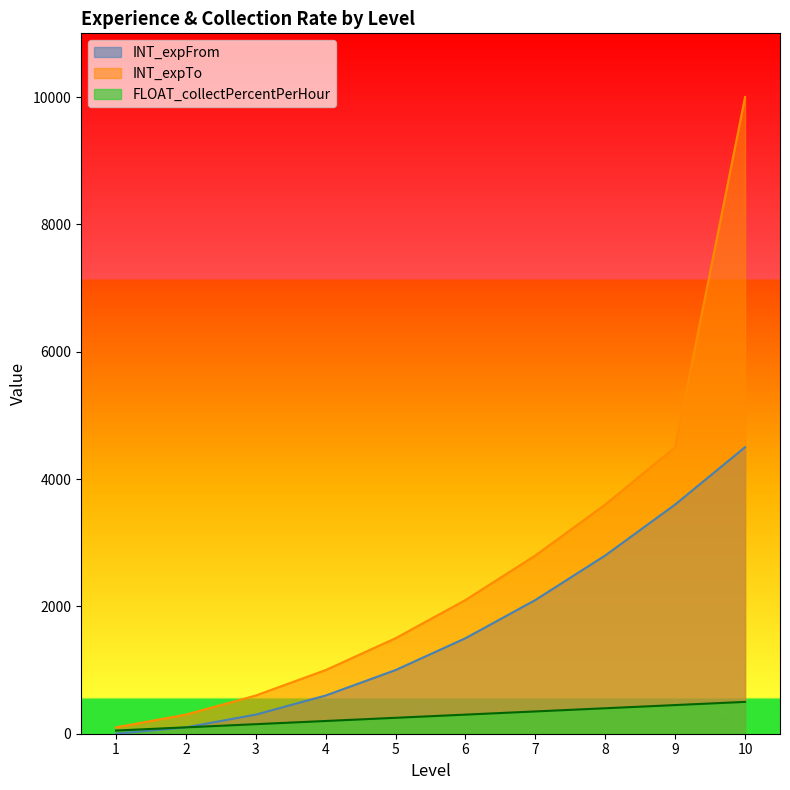

What is the difference between the maximum and minimum values in the INT_expTo series?

9900